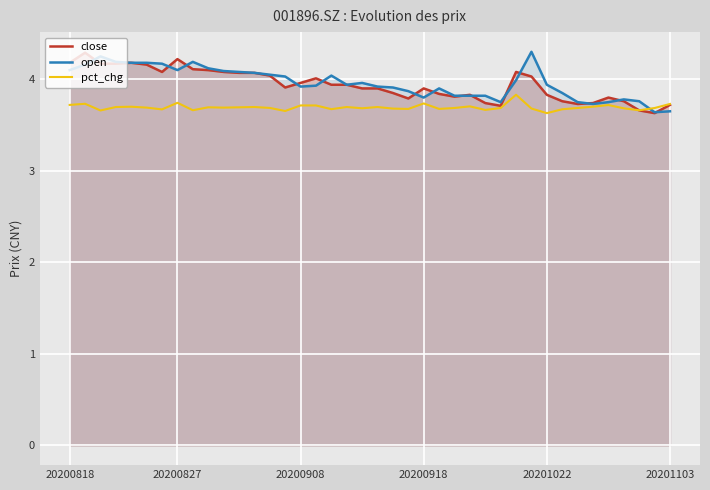

In close, how many points are higher than both neighbors (excluding endpoints)?

8